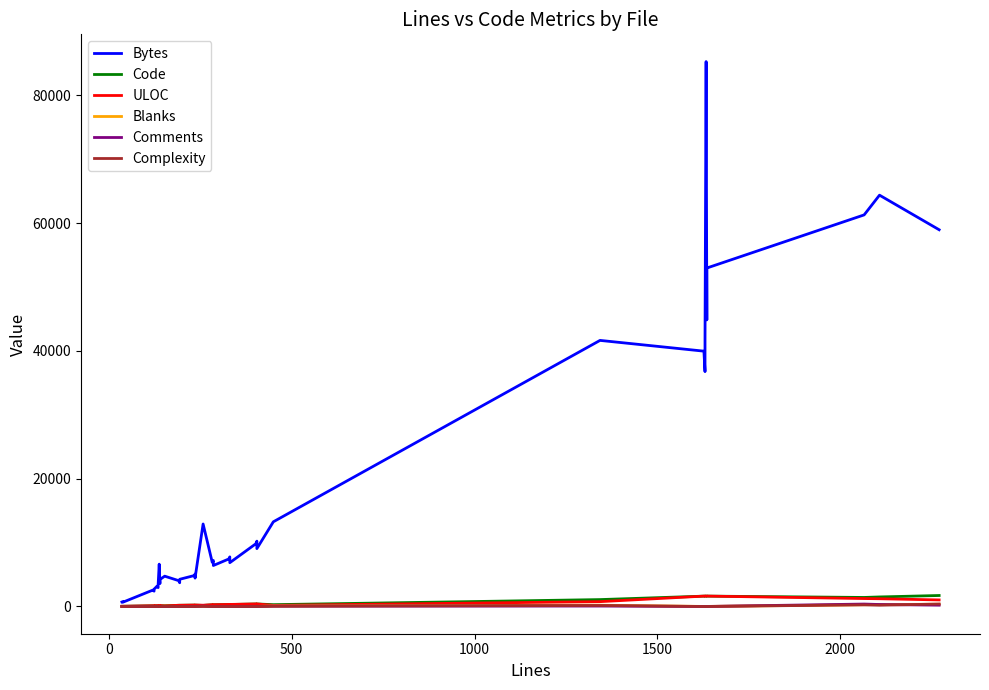

Reading left to right, list all the values displayed in this chart.

Bytes: 703	757	673	2574	2394	2705	3170	2955	3317	6625	3578	4220	4743	4047	3712	4254	4826	5062	4439	12908	6908	7198	6411	7429	7760	6852	9807	10222	9057	13251	41637	39954	36749	41596	85269	44847	52964	61278	64364	58953
Code: 29	31	32	106	109	108	122	125	124	125	127	126	114	182	185	184	211	213	214	163	265	267	268	306	308	309	390	392	393	284	1079	1617	1620	1619	1620	1622	1621	1413	1492	1717
ULOC: 33	35	36	114	117	116	127	130	129	130	132	131	92	187	190	189	222	224	225	199	274	276	277	317	319	320	396	398	399	172	755	1622	1625	1624	1625	1627	1626	1241	1211	1025
Blanks: 4	5	4	8	8	9	6	6	7	9	9	10	35	5	5	6	12	13	12	33	10	11	10	12	13	12	7	8	7	104	200	6	6	7	9	9	10	272	305	351
Comments: 3	3	3	7	7	7	4	4	4	4	4	4	4	4	4	4	10	10	10	62	8	8	8	10	10	10	5	5	5	62	64	4	4	4	4	4	4	380	310	202
Complexity: 0	0	0	0	0	0	0	0	0	0	0	0	6	0	0	0	0	0	0	19	0	0	0	0	0	0	0	0	0	27	153	0	0	0	0	0	0	255	195	385